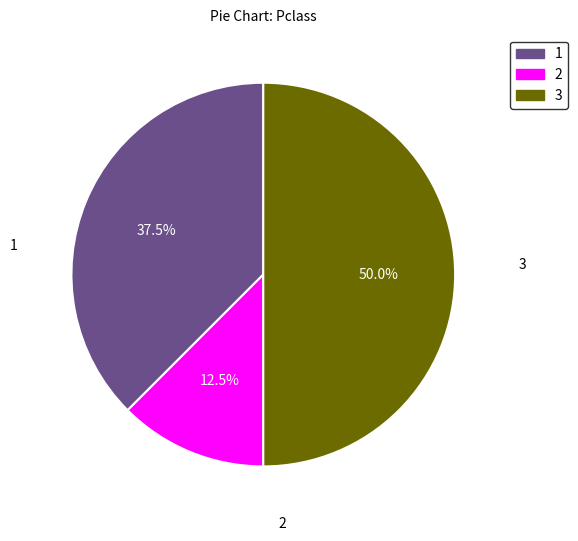

Between 2 and 3, which is larger?

3